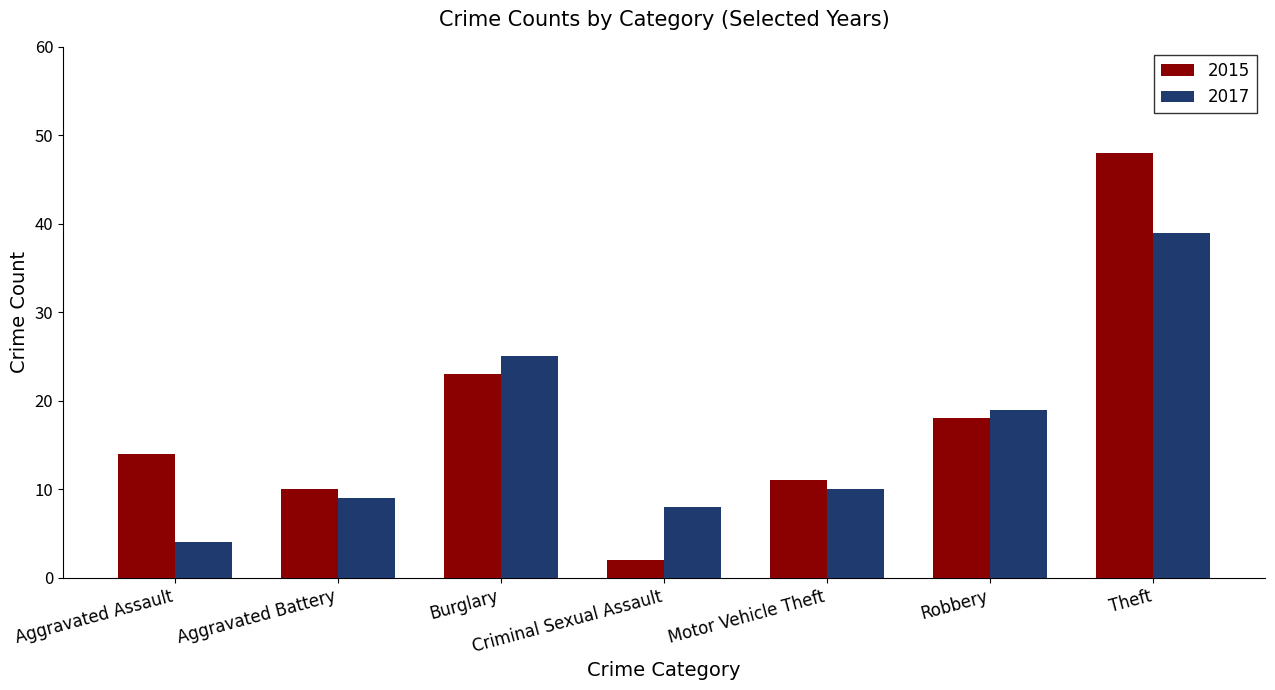

Which series changed the most between Robbery and Theft?

2015